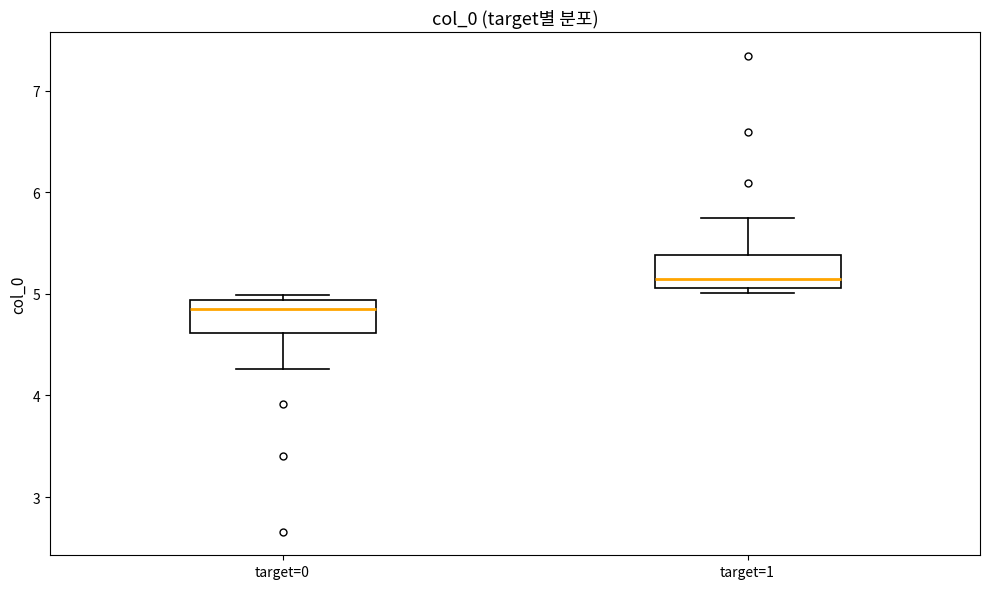

Where does the upper whisker of the box for target=1 end on the y-axis? The values are not printed on the chart, so give them approximately, as read against the axis.

5.7